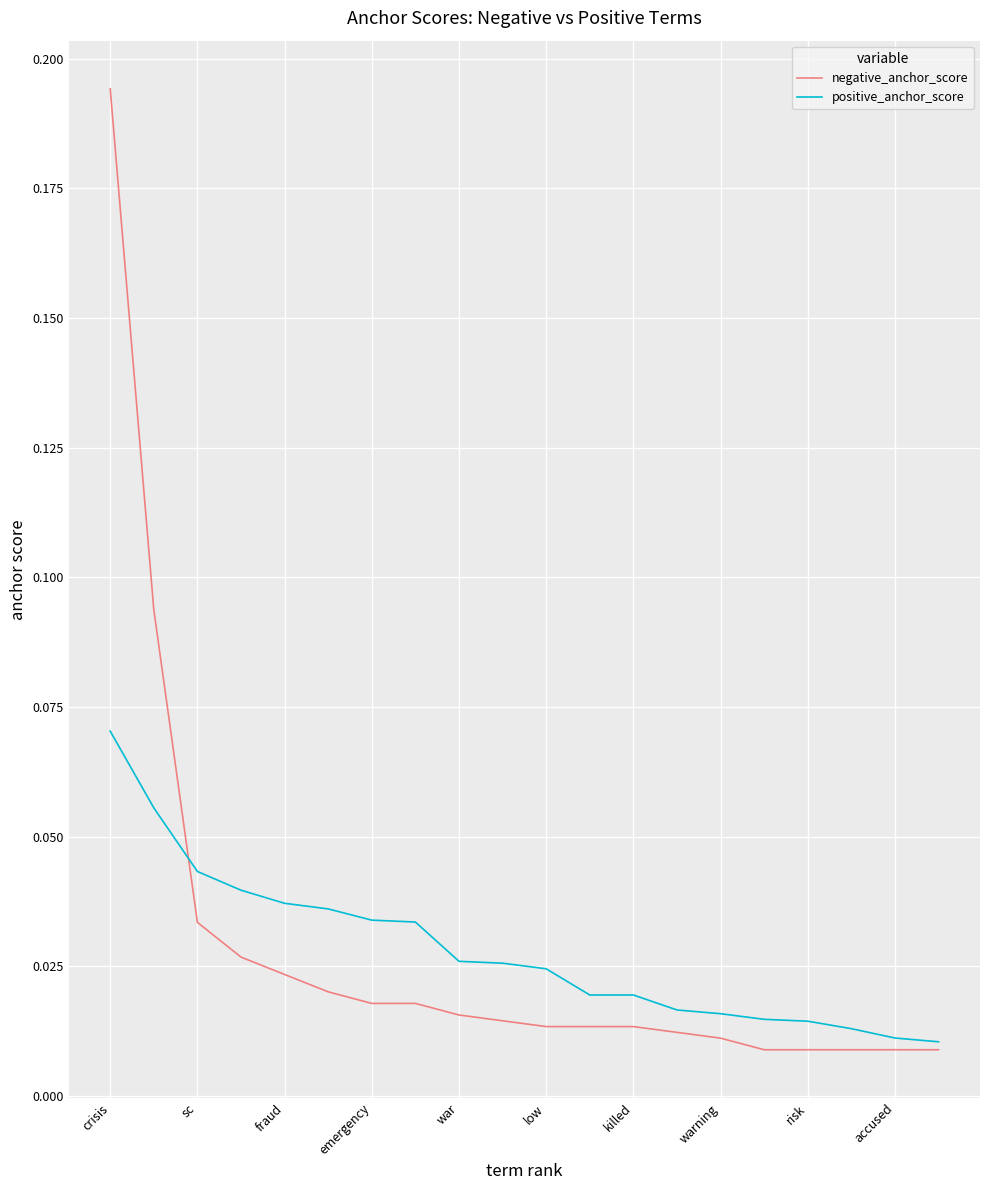

Rank the series by their maximum value, from lowest to highest.

positive_anchor_score, negative_anchor_score